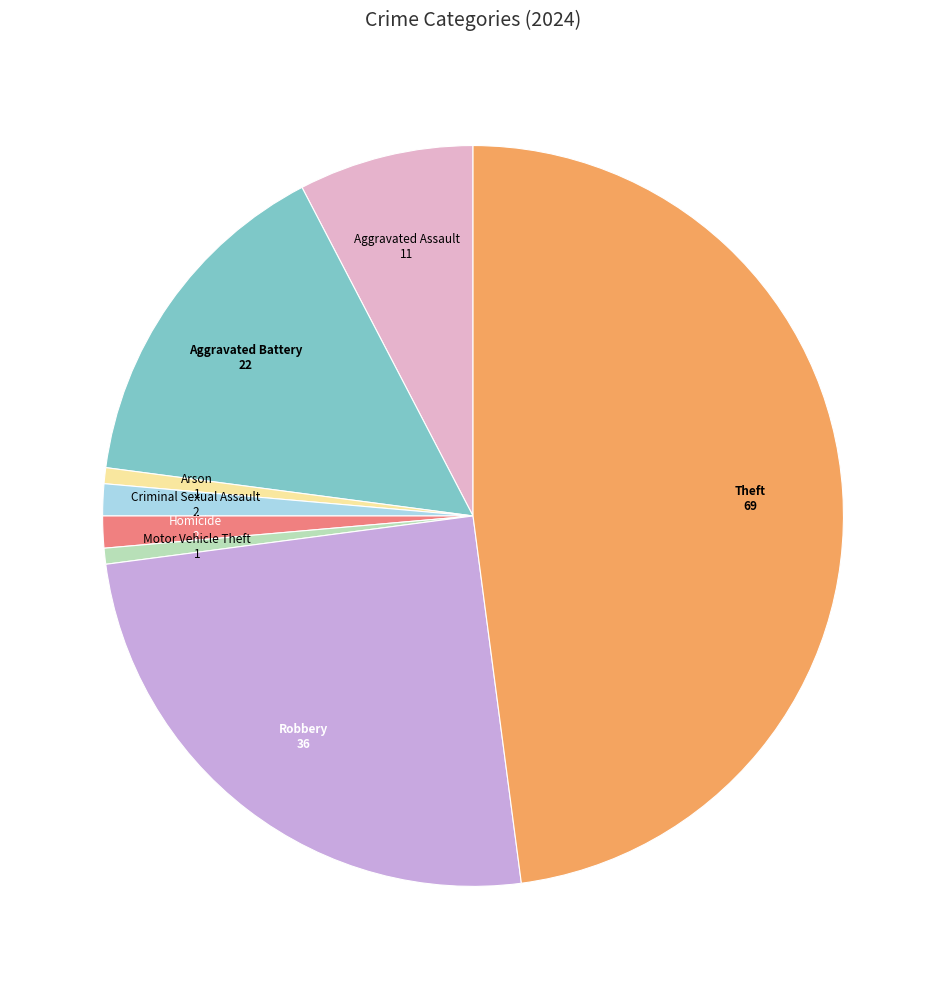

How many segments does this pie chart have?

8